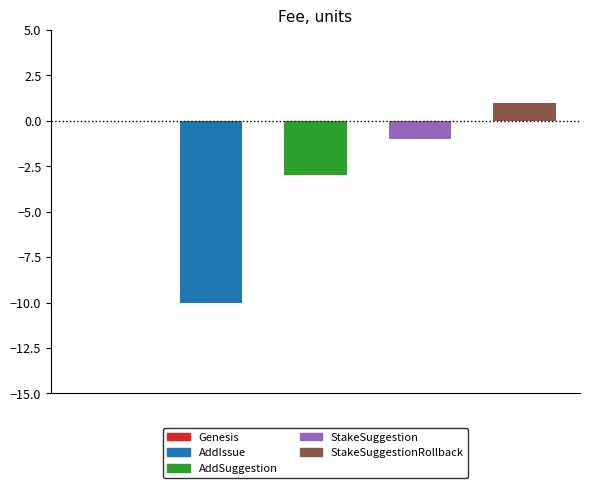

What is the maximum value shown in the chart?

1